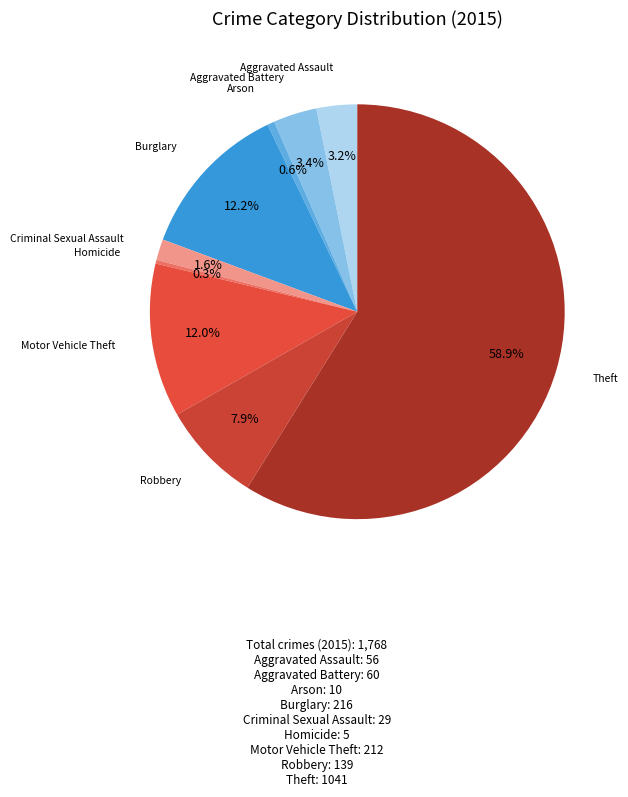

To the nearest percent, what is the average slice percentage?

11%